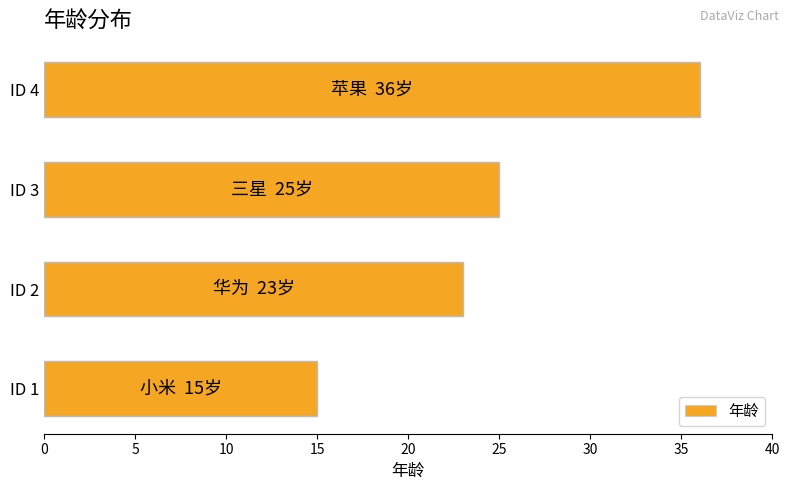

Reading bottom to top, list all the values displayed in this chart.

ID 1=15	ID 2=23	ID 3=25	ID 4=36